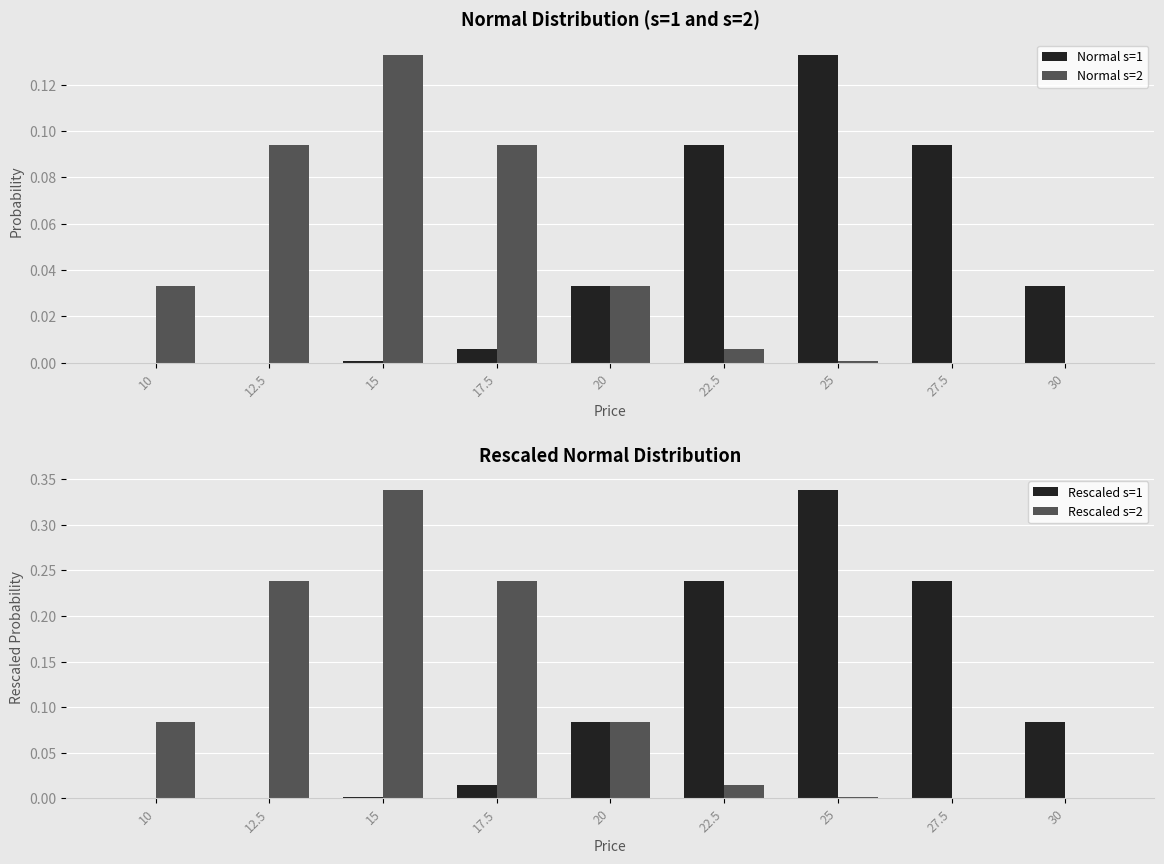

What is the difference between the maximum and minimum values in the Rescaled s=1 series?

0.3